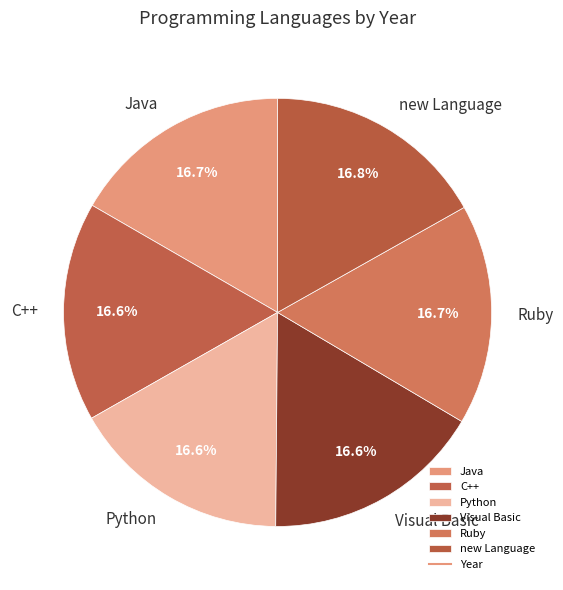

Is it true that new Language is 17% of the pie?

True